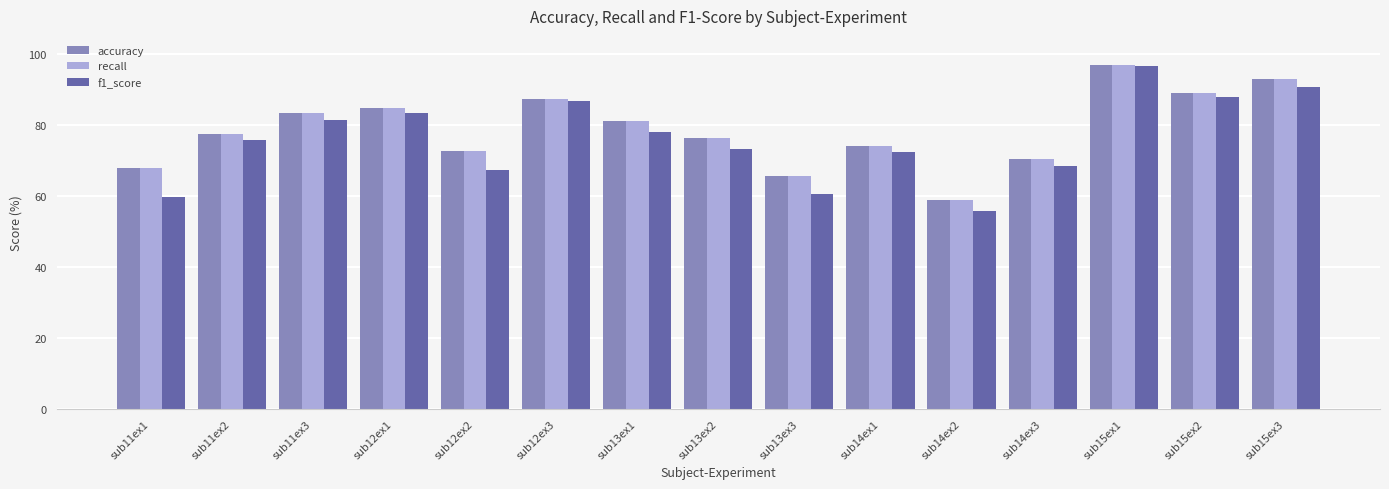

At which category is the sum across all series the highest?

sub15ex1